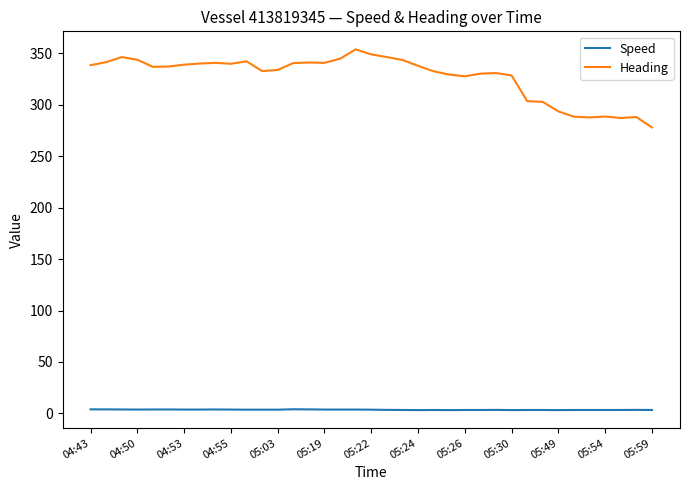

True or false: Speed and Heading intersect in this chart.

False